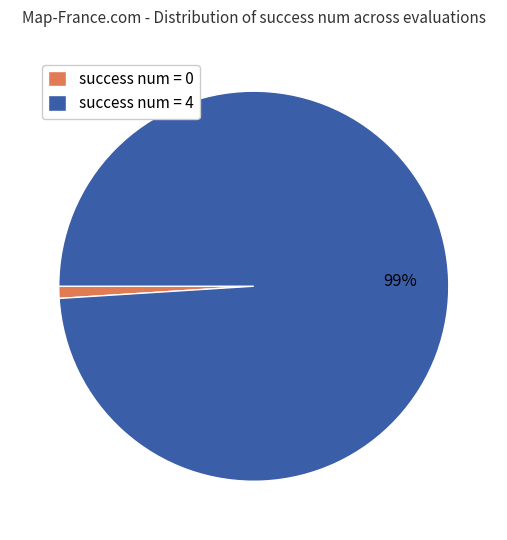

Rank the categories by value from lowest to highest.

success num = 0, success num = 4